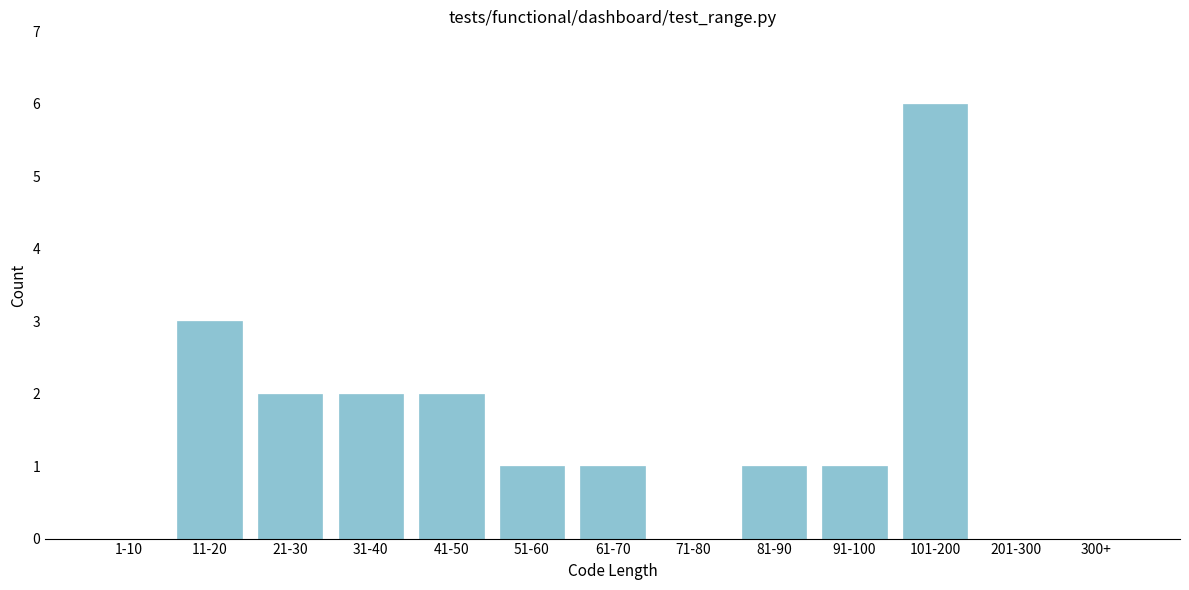

Reading left to right, what are all the values shown in this chart?

1-10=0	11-20=3	21-30=2	31-40=2	41-50=2	51-60=1	61-70=1	71-80=0	81-90=1	91-100=1	101-200=6	201-300=0	300+=0